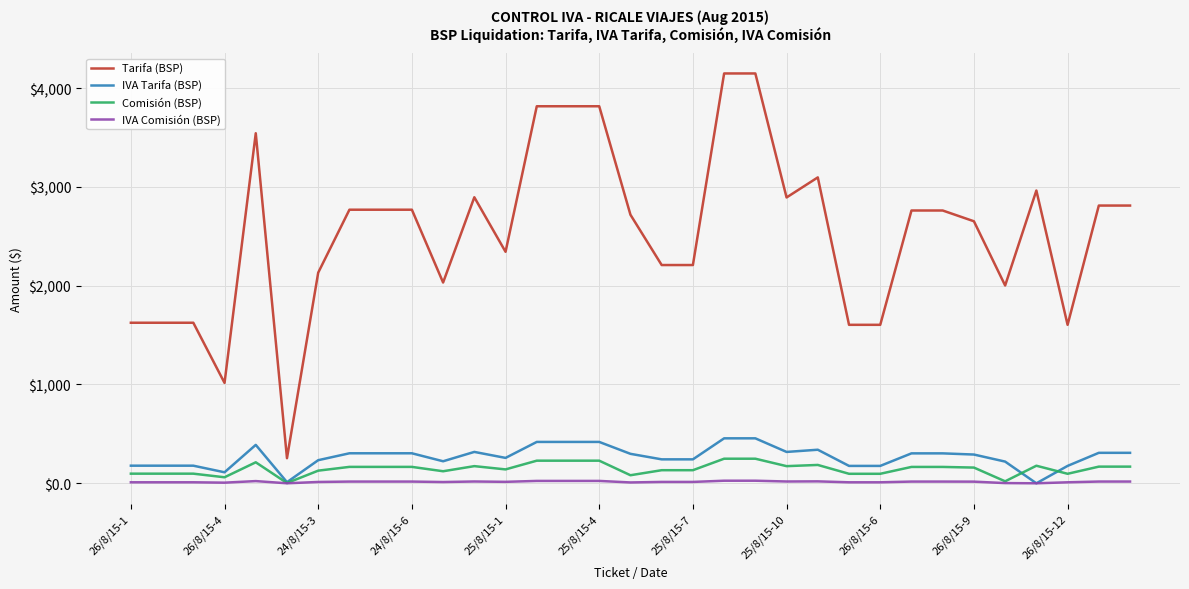

What is the greatest value displayed?

4148.0